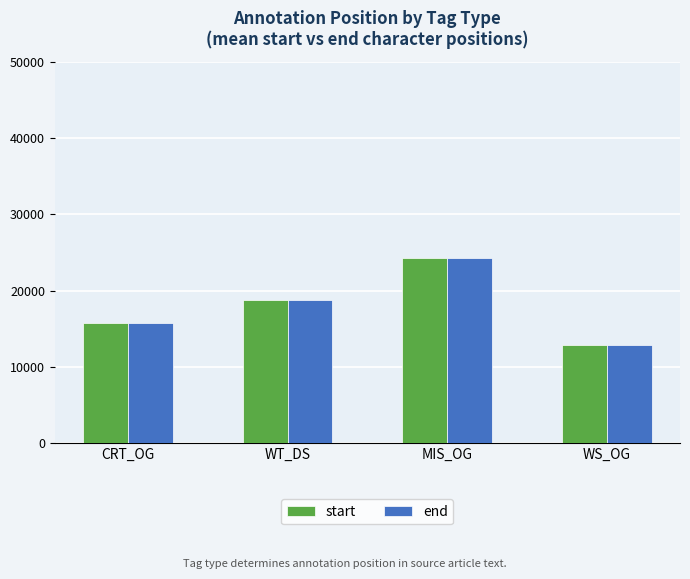

At how many categories does at least one series exceed 14645?

3